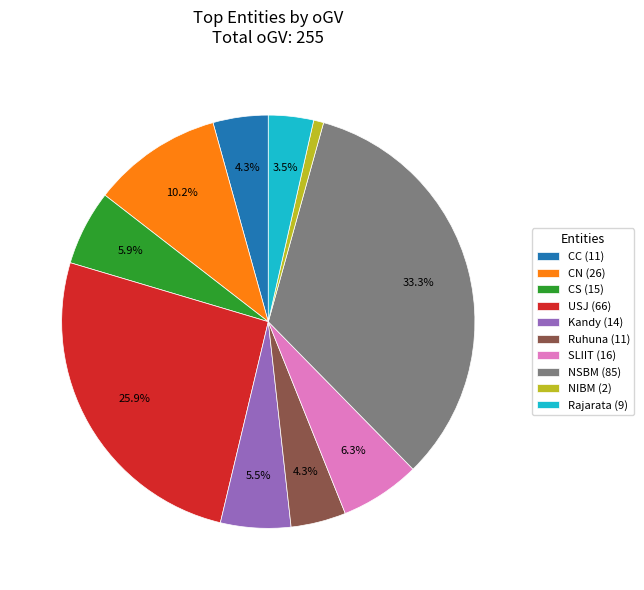

Which category has the smallest portion of the pie?

NIBM